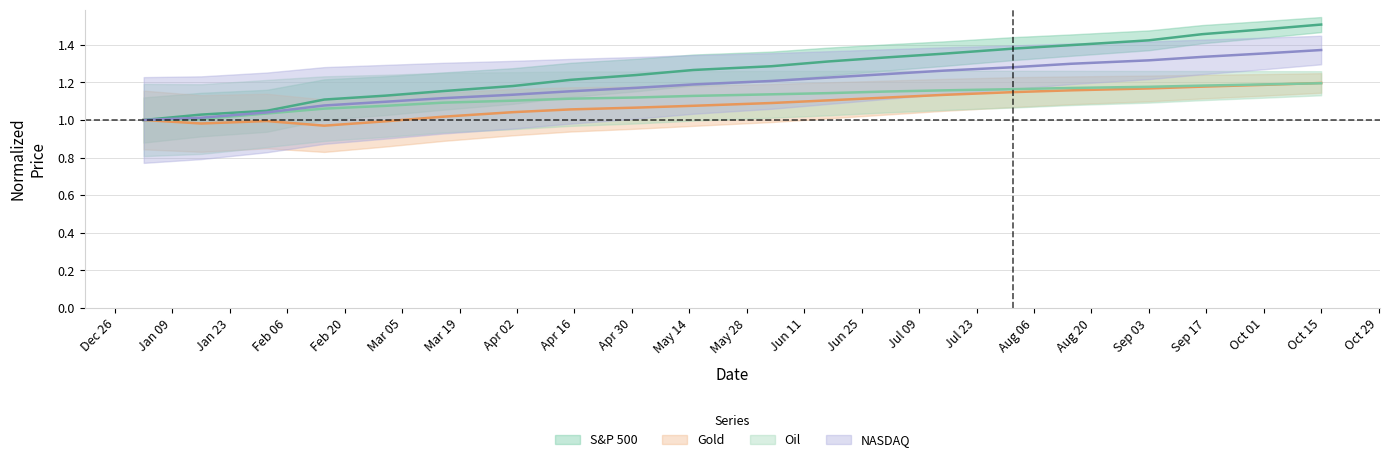

The value of Oil at 2024-02-01 is 1.0. True or false?

True